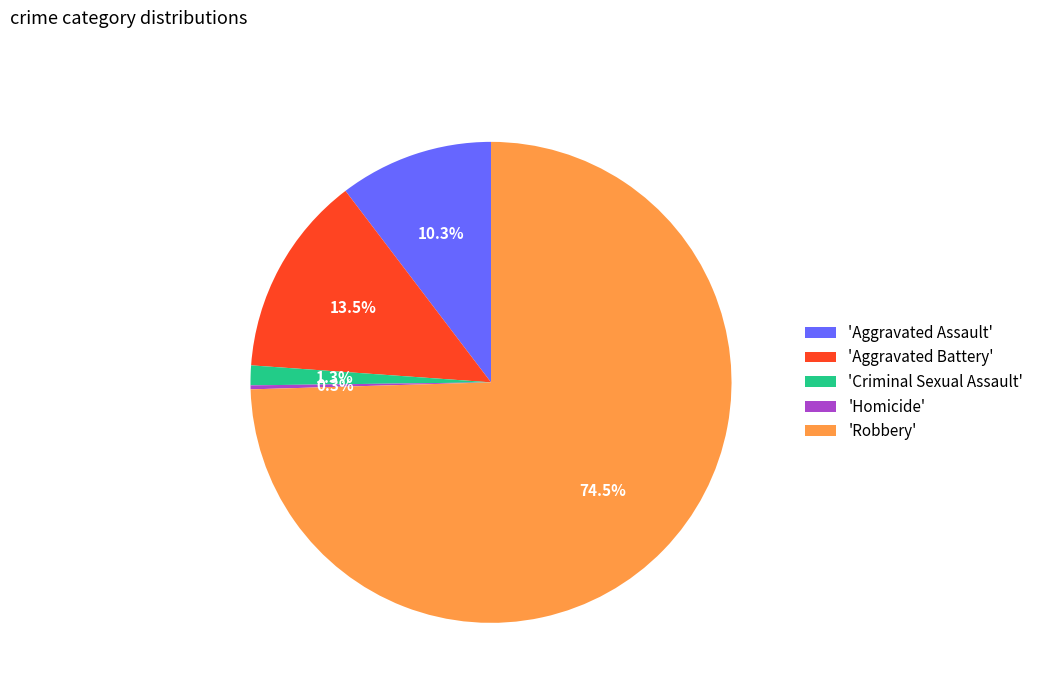

What percentage is NOT represented by 'Criminal Sexual Assault'?

98.7%